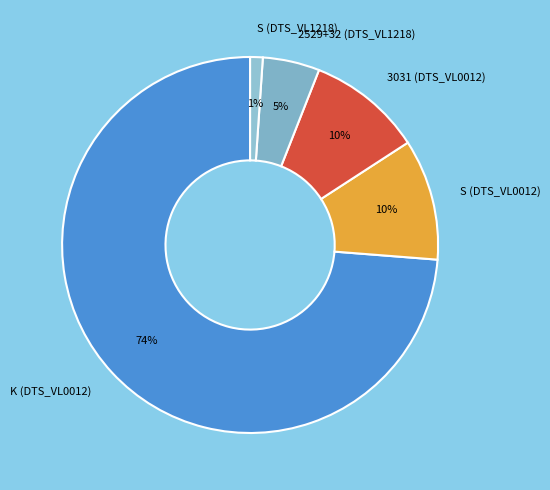

Does any single category account for the majority?

Yes